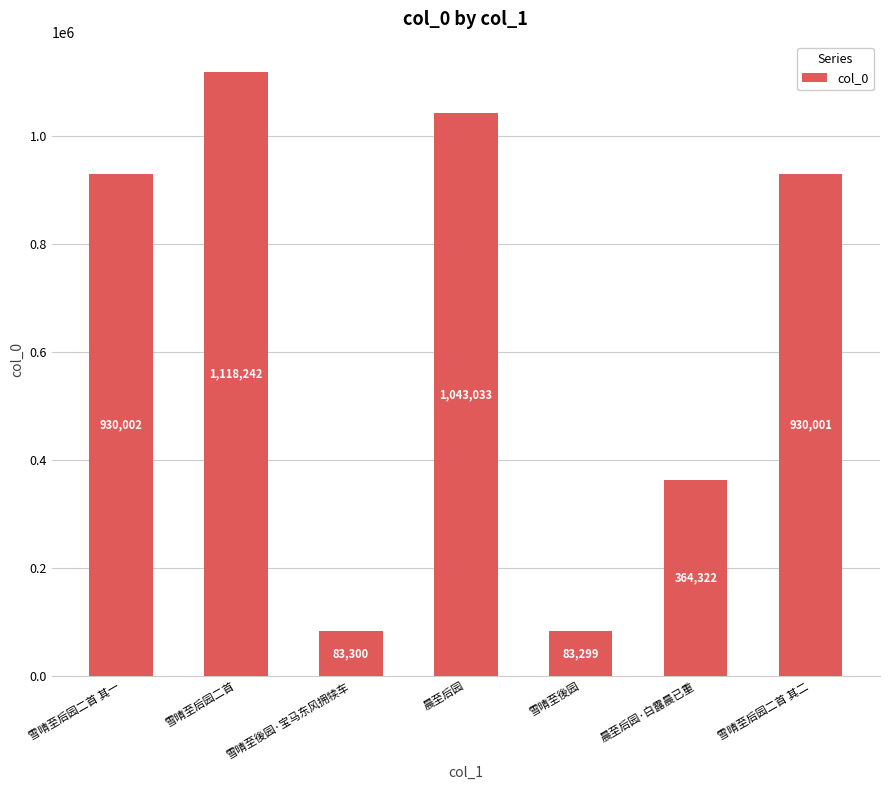

Between 晨至后园·白露晨已重 and 雪晴至後园, which is larger?

晨至后园·白露晨已重